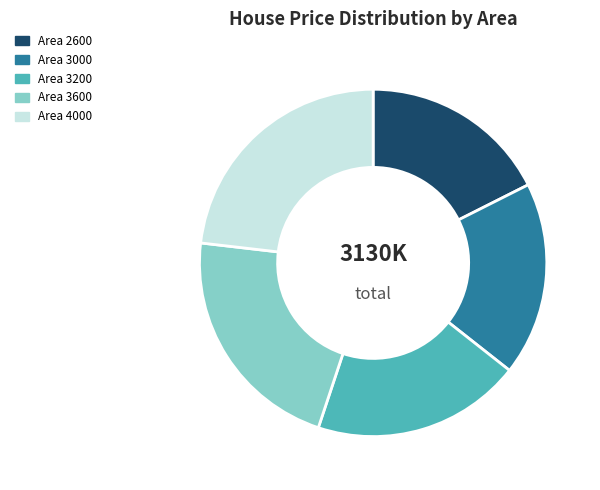

Is there any slice that represents more than half of the pie?

No